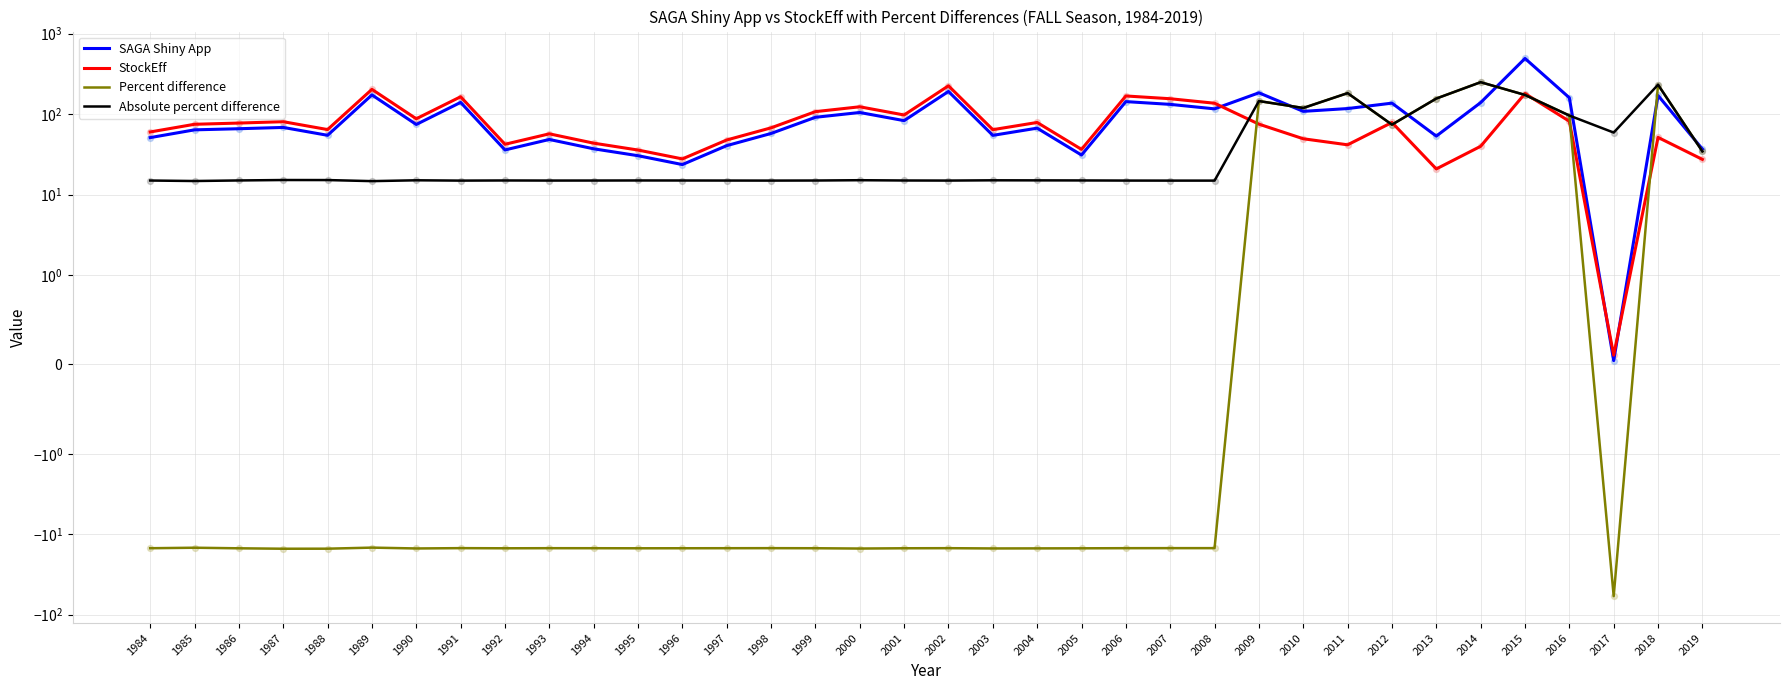

Which series has the largest total across all categories?

SAGA Shiny App